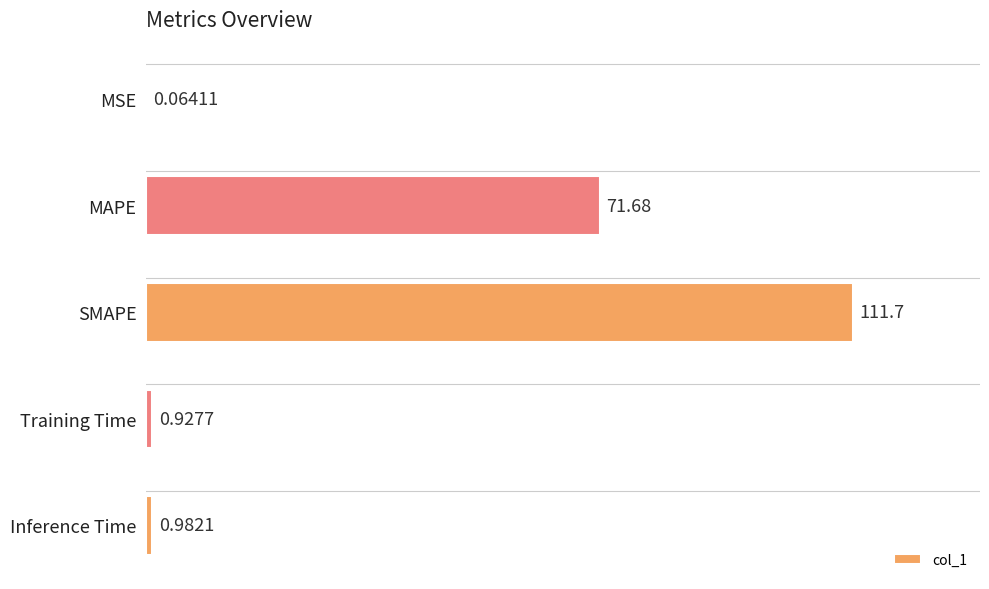

At which label is the value closest to 55?

MAPE